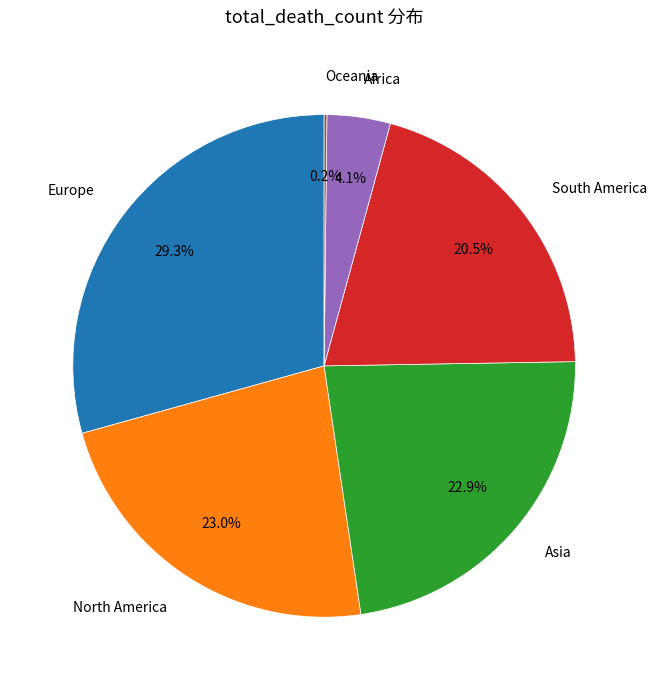

What is the largest slice in the pie chart?

Europe